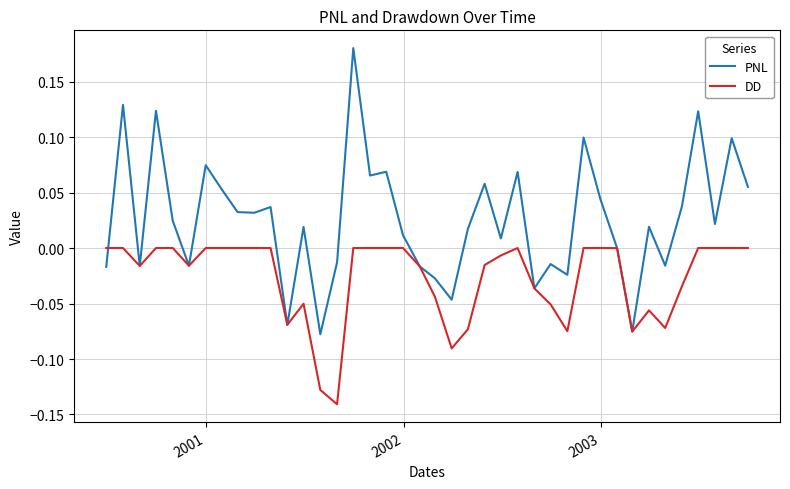

Rank the series by their maximum value, from lowest to highest.

DD, PNL